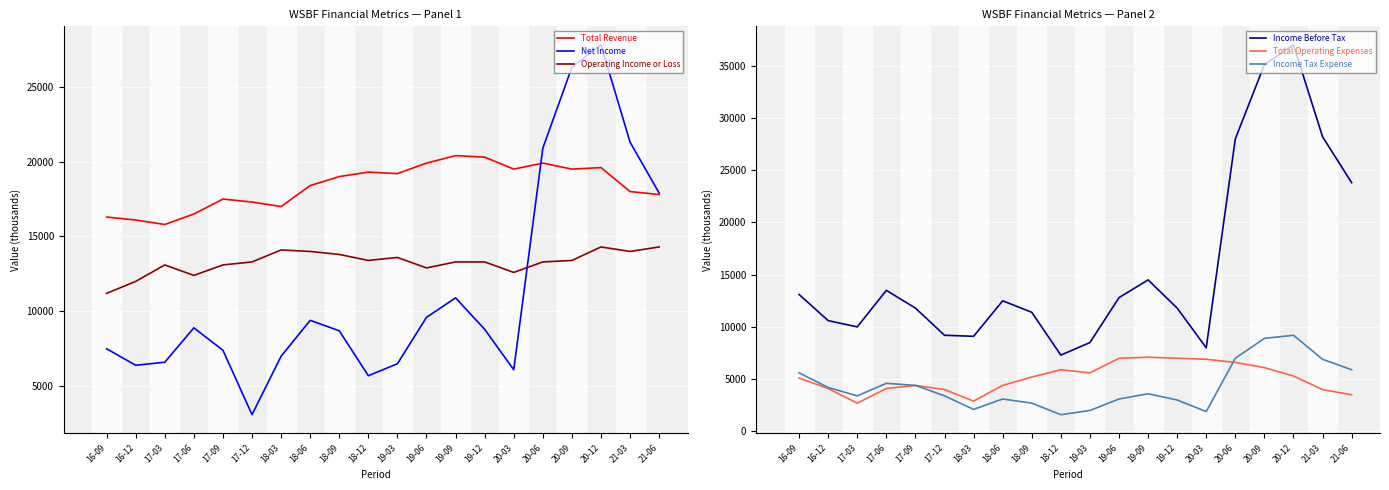

Which series changed the most between 18-06 and 20-12?

Income Before Tax